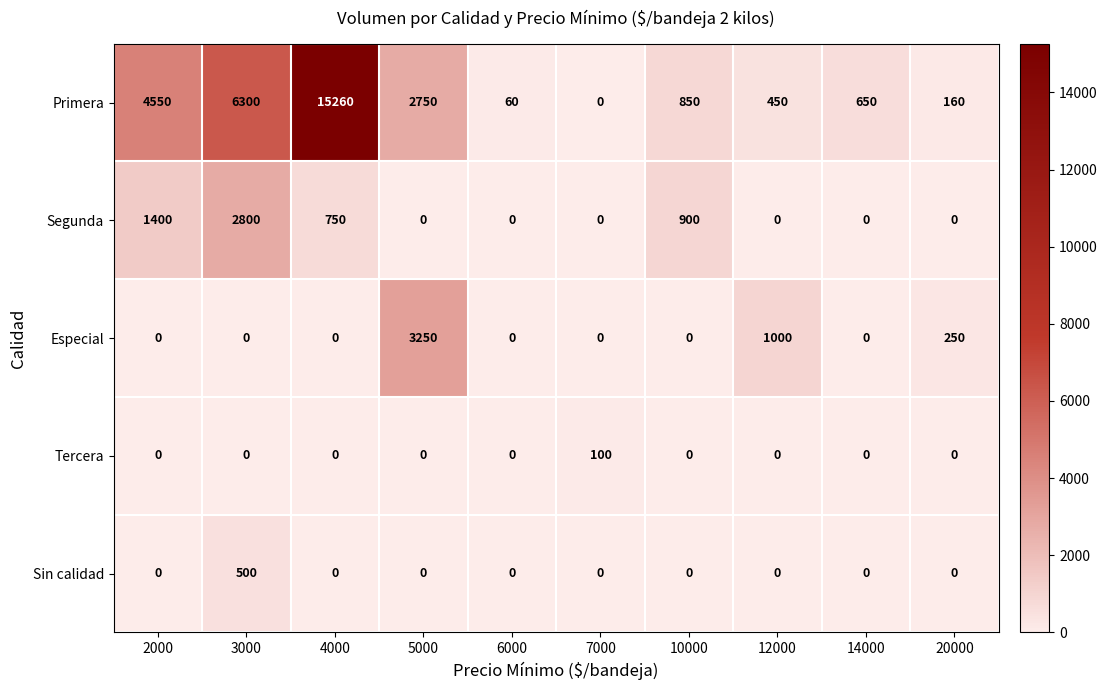

What is the total value across all series at 10000?

1750